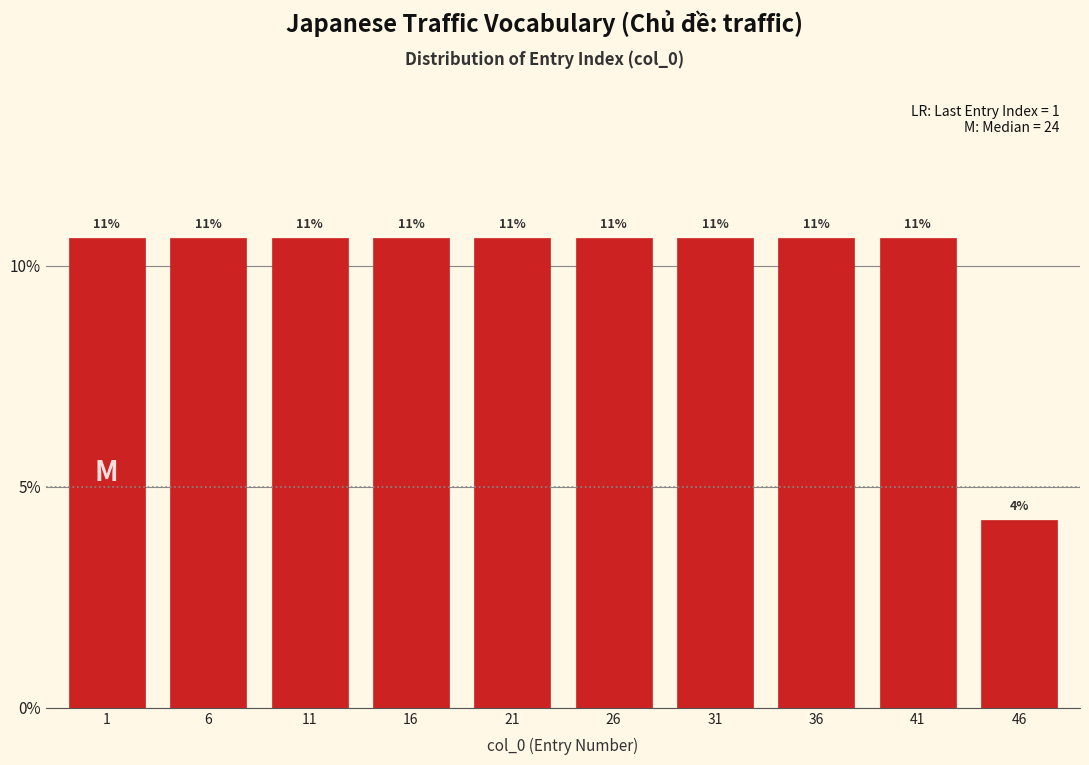

Are the bars horizontal?

No